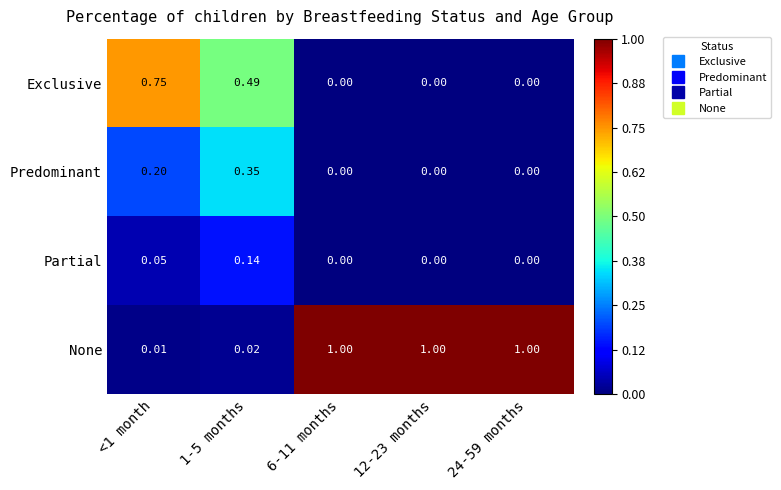

Which series has the widest spread of values?

None